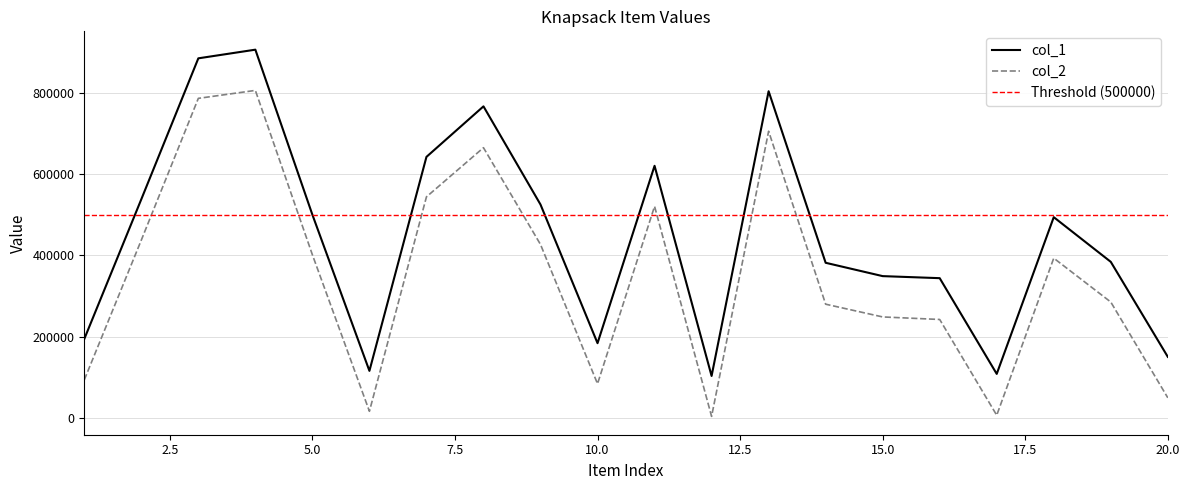

Is the value of col_2 at 11 greater than the value of col_1 at 2?

No